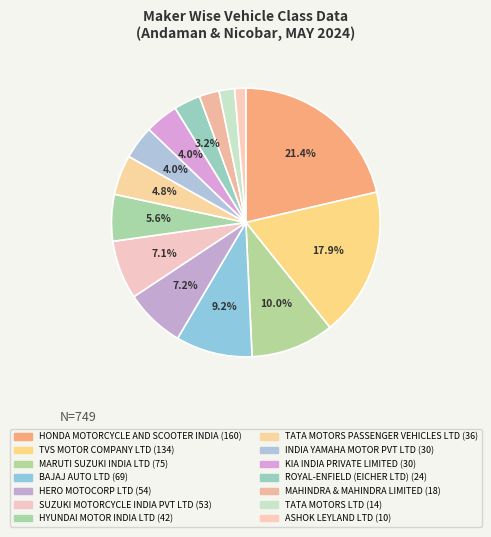

To the nearest percent, what percentage of the pie is BAJAJ AUTO LTD?

9%